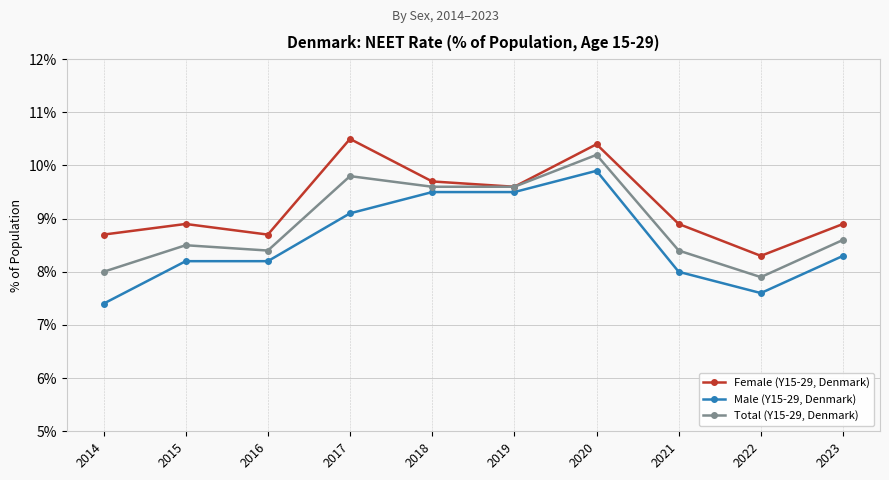

True or false: Male (Y15-29, Denmark) has a value of 8.2 at 2016.

True